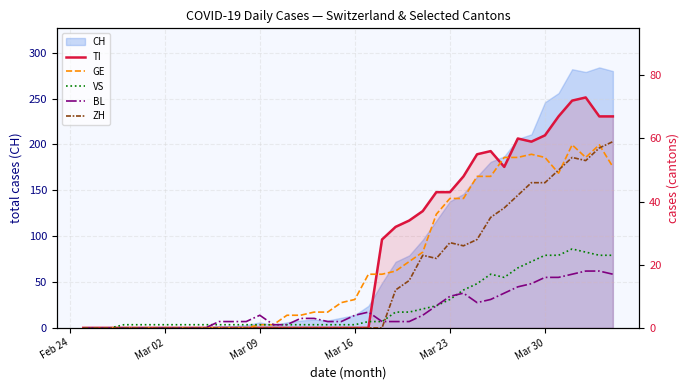

The value of TI at Mar 23 is -31. True or false?

False